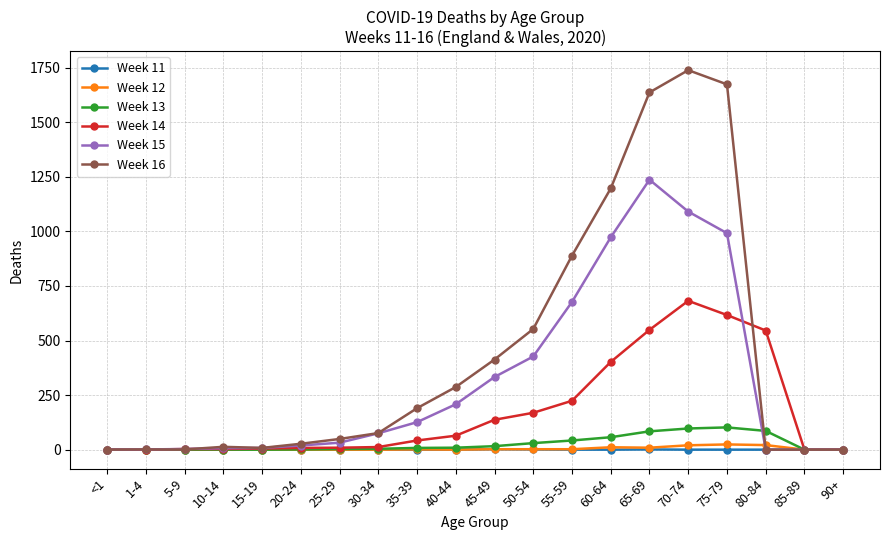

What is the label of the 19th point from the right?

1-4